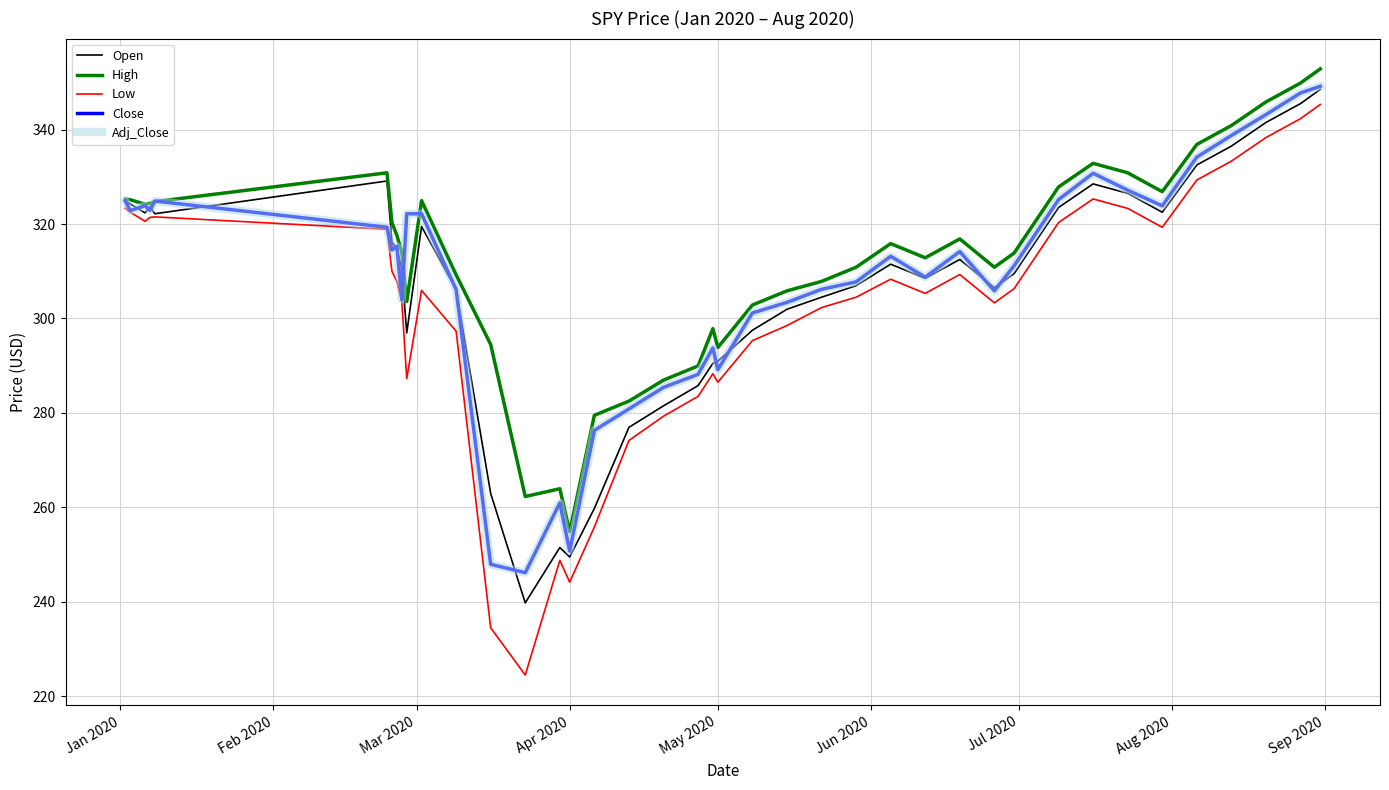

Does the chart have visible grid lines?

Yes